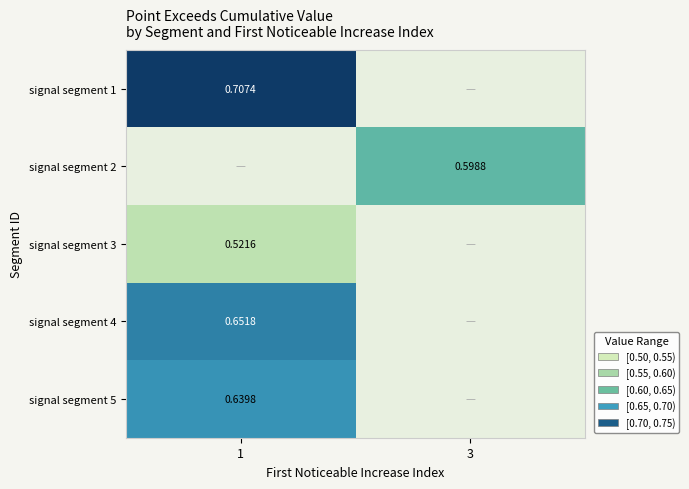

At how many categories does at least one series exceed 0?

2